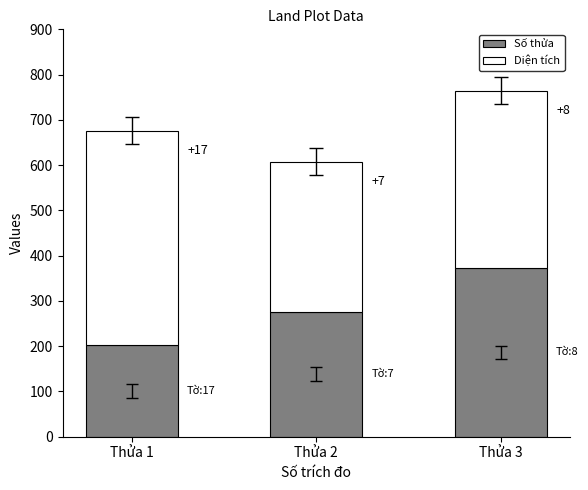

Rank the series at Thửa 1 from lowest to highest value.

Số thửa, Diện tích